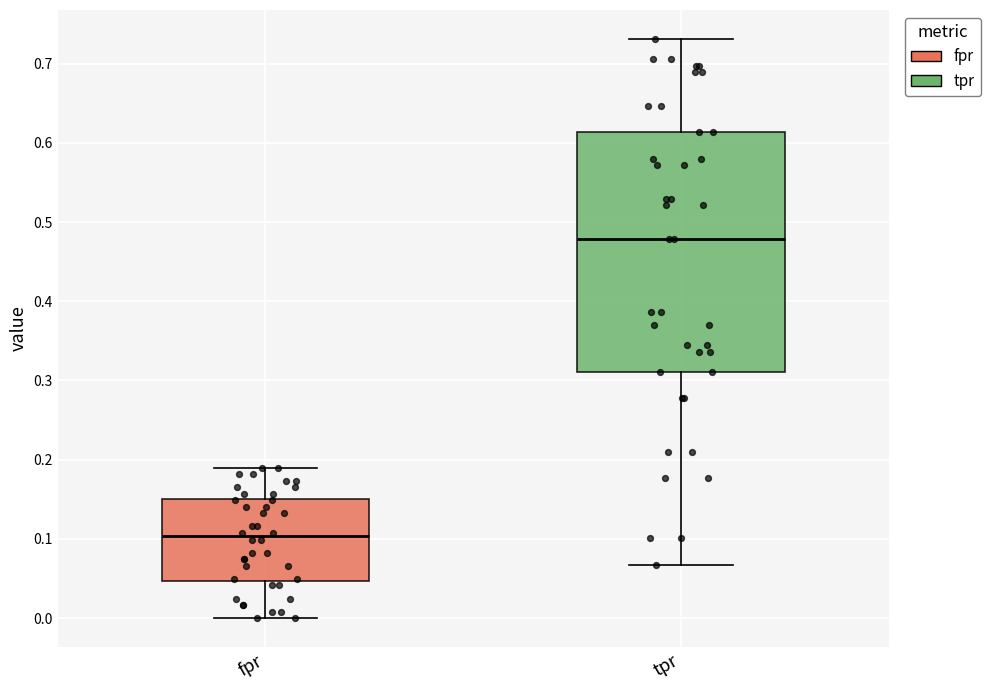

Where does the lower whisker of the box for tpr end on the y-axis? The values are not printed on the chart, so give them approximately, as read against the axis.

0.07